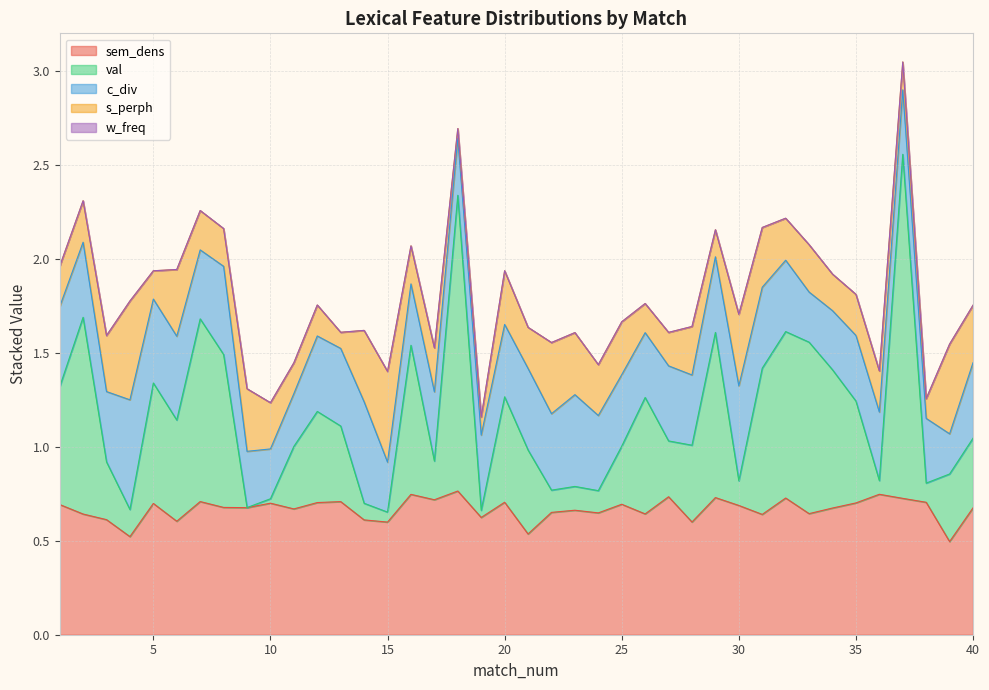

How many c_div values are between 0 and 1?

40